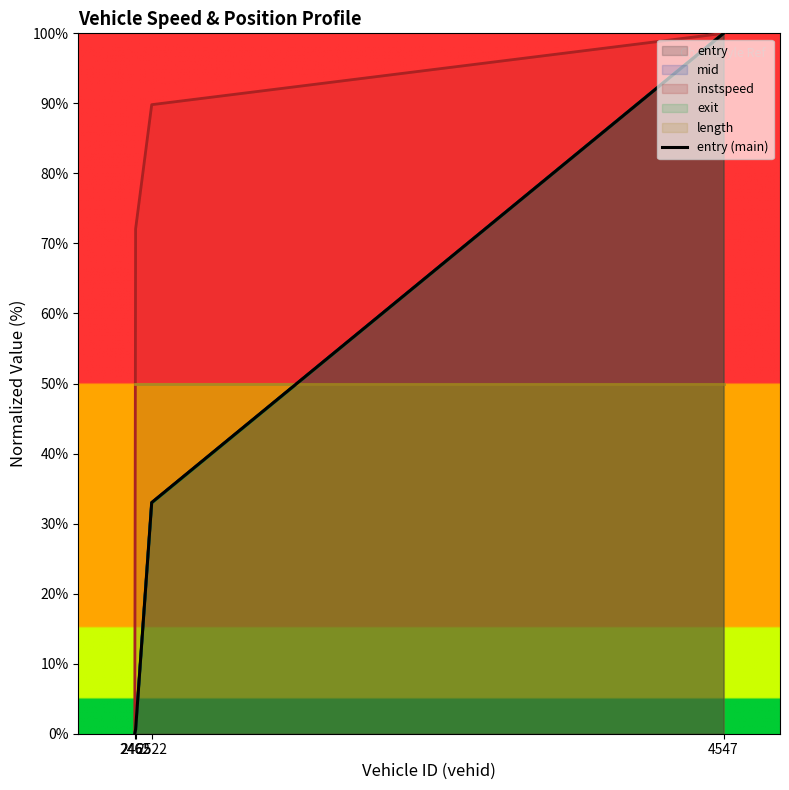

List the labels in order of value, largest first.

4547, 2522, 2465, 2462